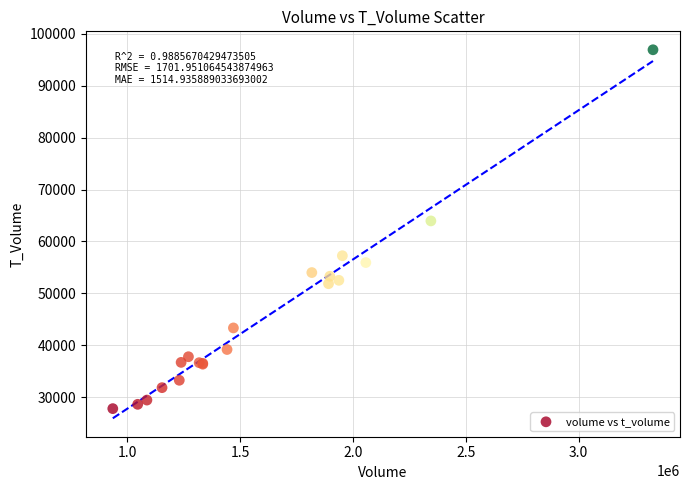

What Y value in the scatter plot is closest to 62365?

63959